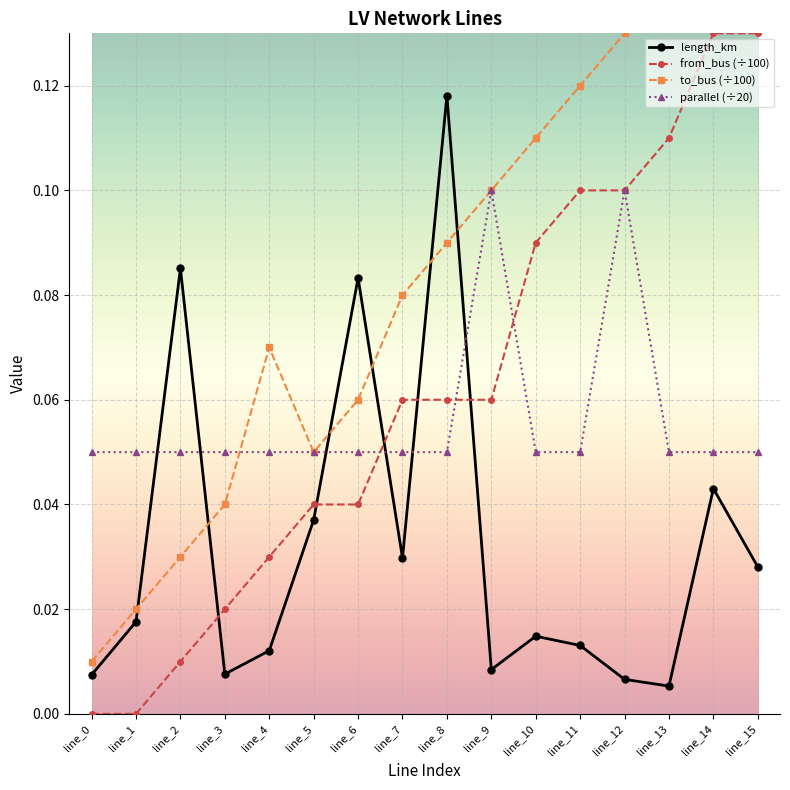

At how many categories does at least one series exceed 0?

16